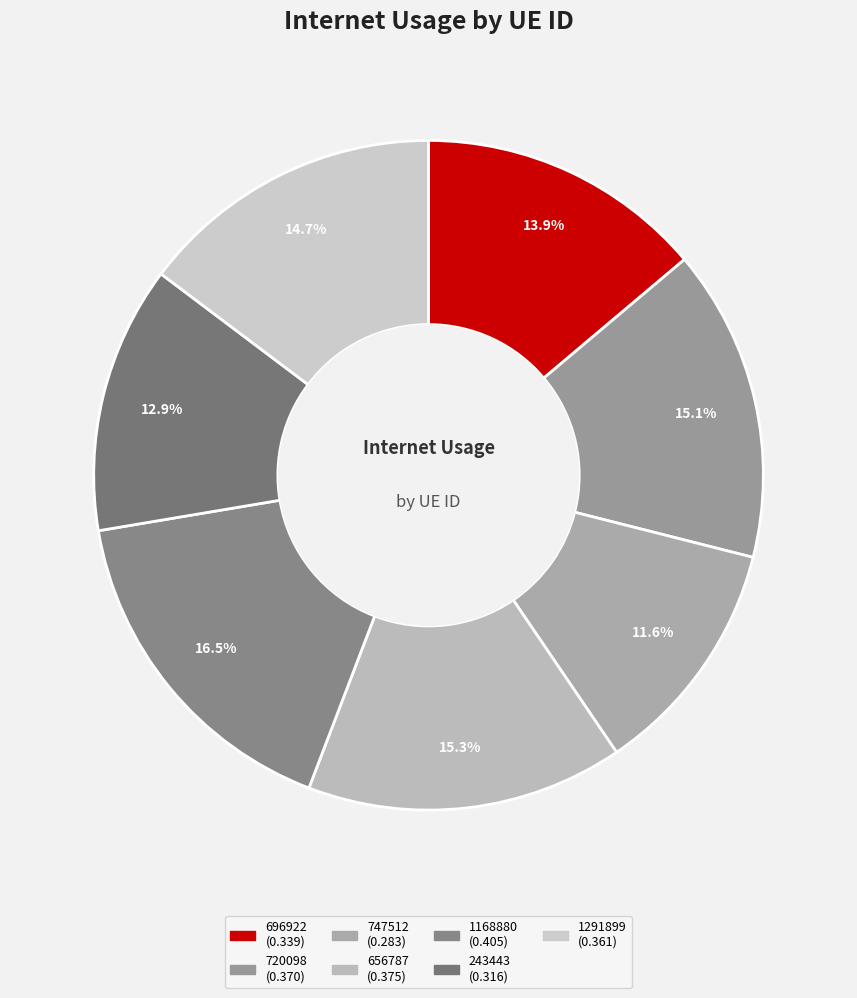

How many slices are in this pie chart?

7